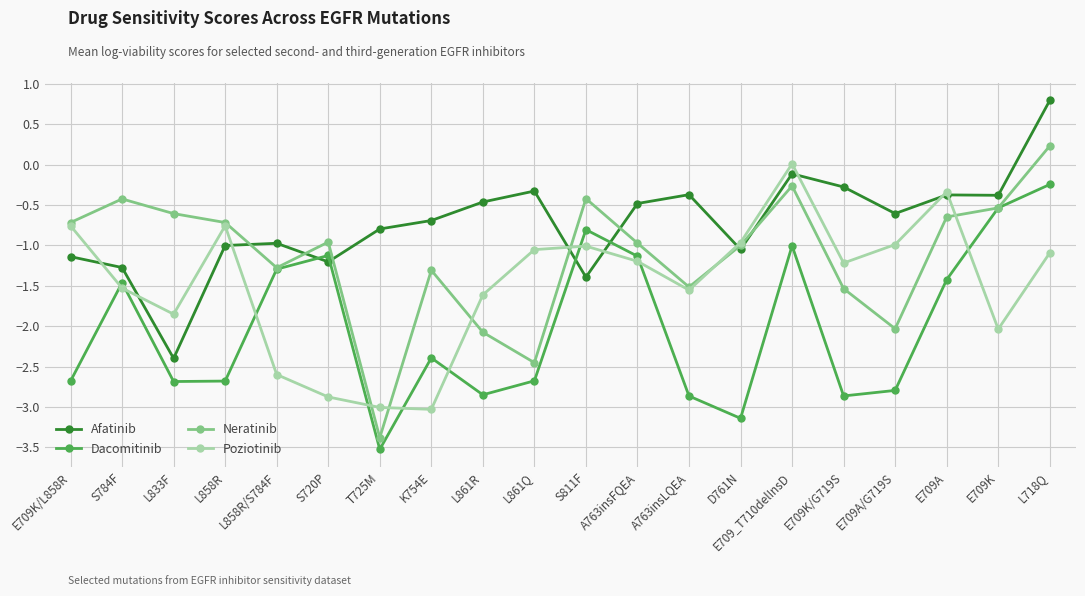

What is the difference between the Neratinib values at L833F and L858R/S784F?

0.7